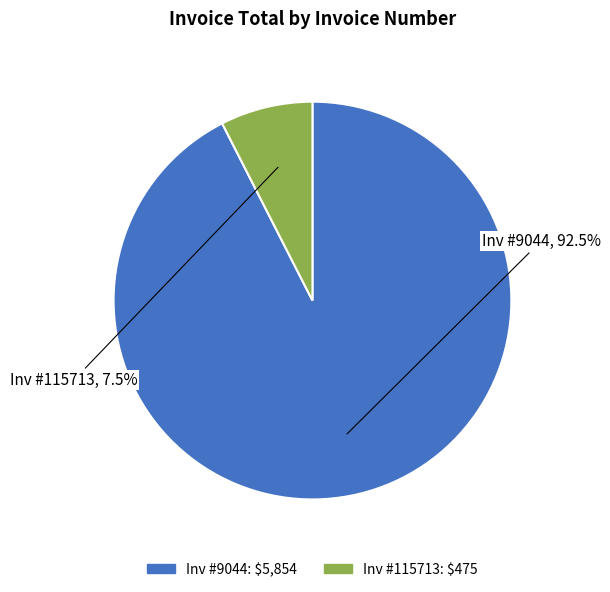

Is there a majority slice in this chart?

Yes